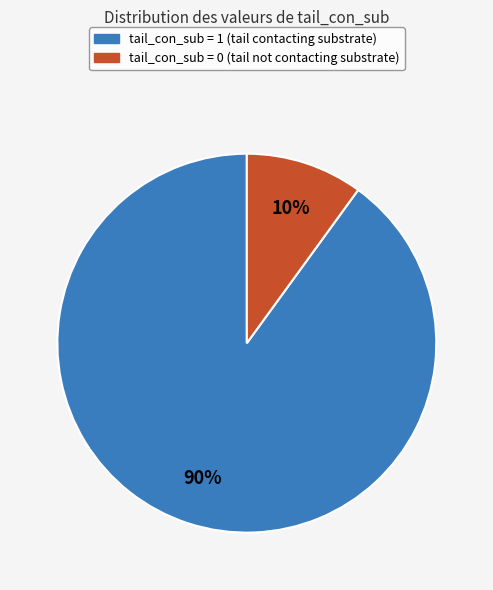

Is there a majority slice in this chart?

Yes